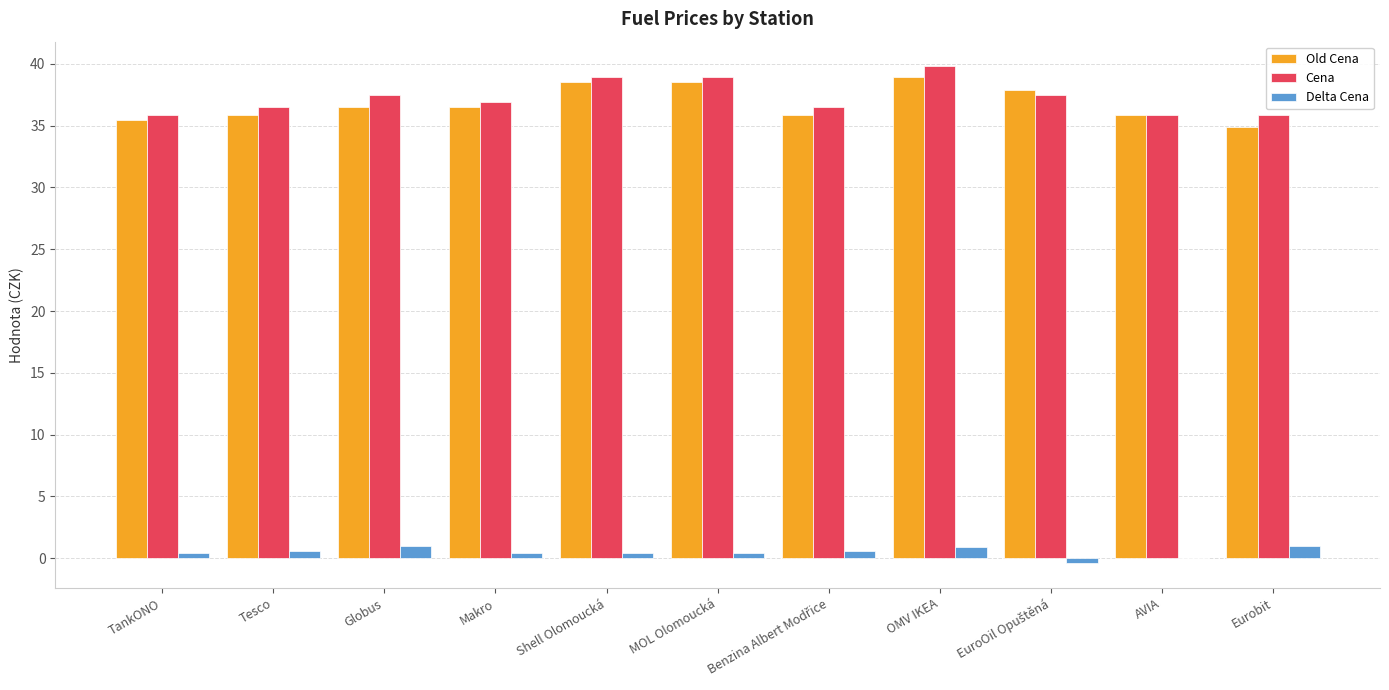

What is the maximum value shown in the chart?

39.8